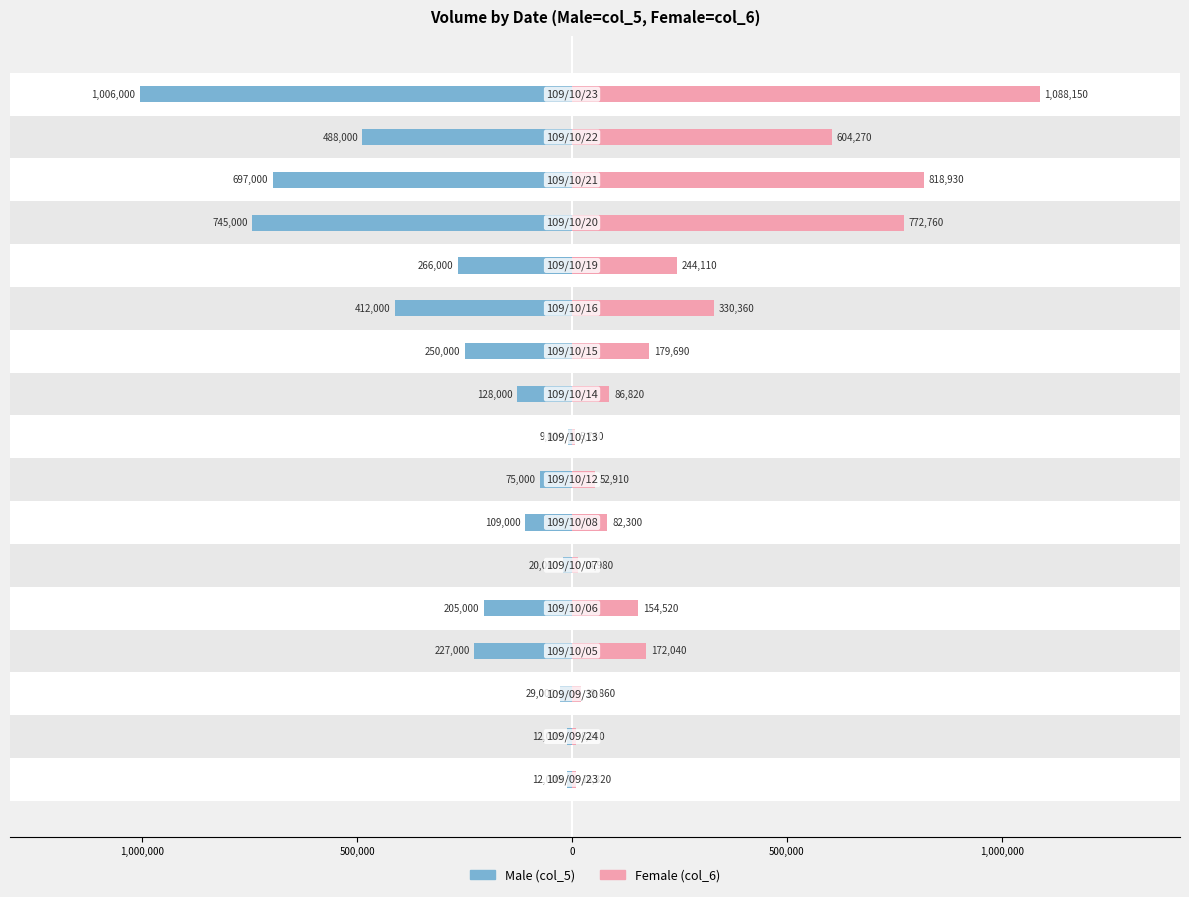

Is the value of Male at 13 greater than the value of Female at 12?

No